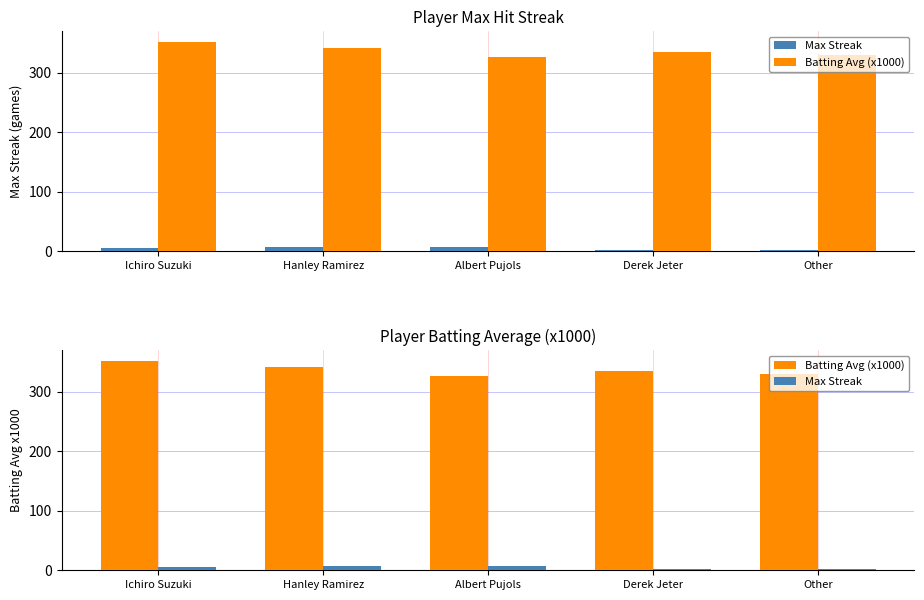

What is the total value across all series at Other?

332